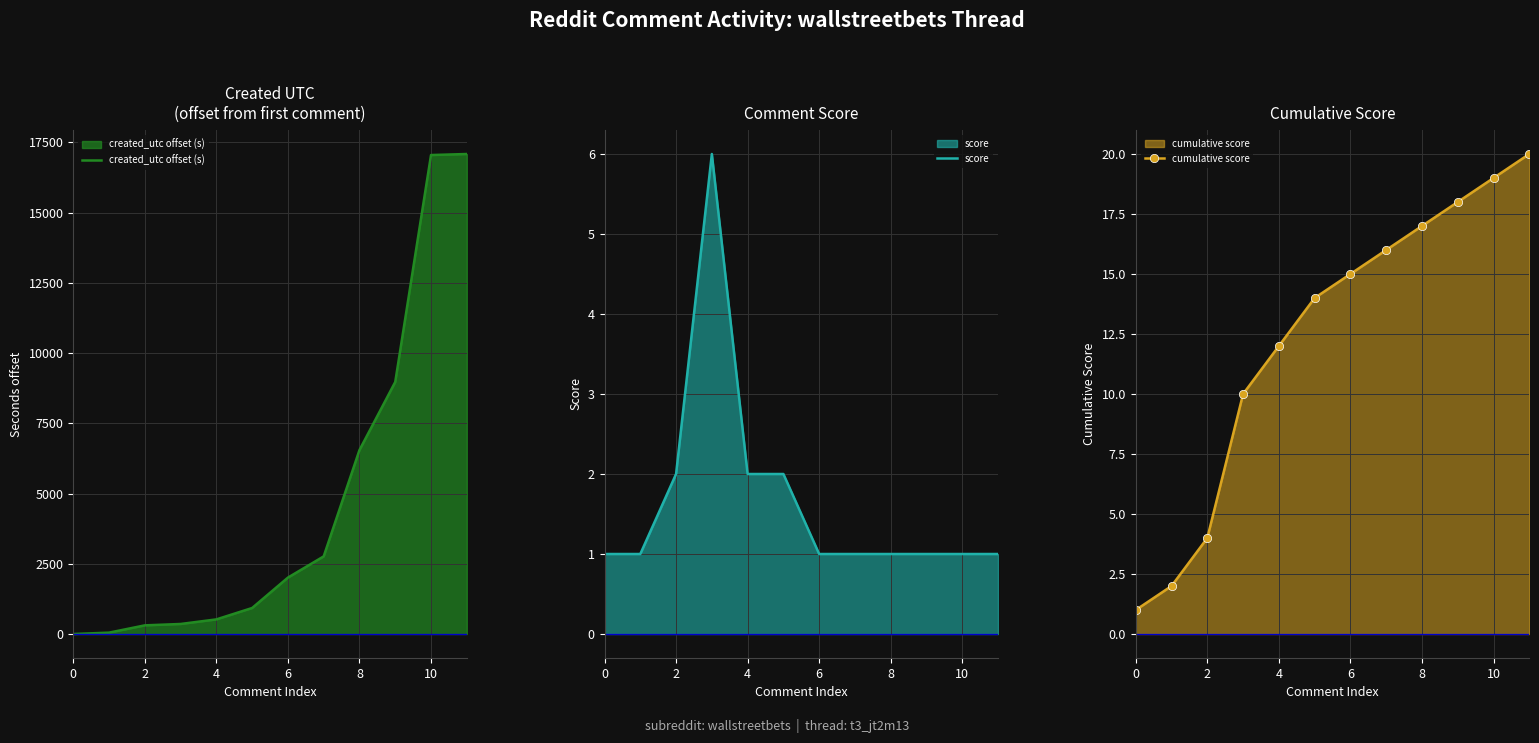

Is it true that cumulative score equals 16 at 7?

True